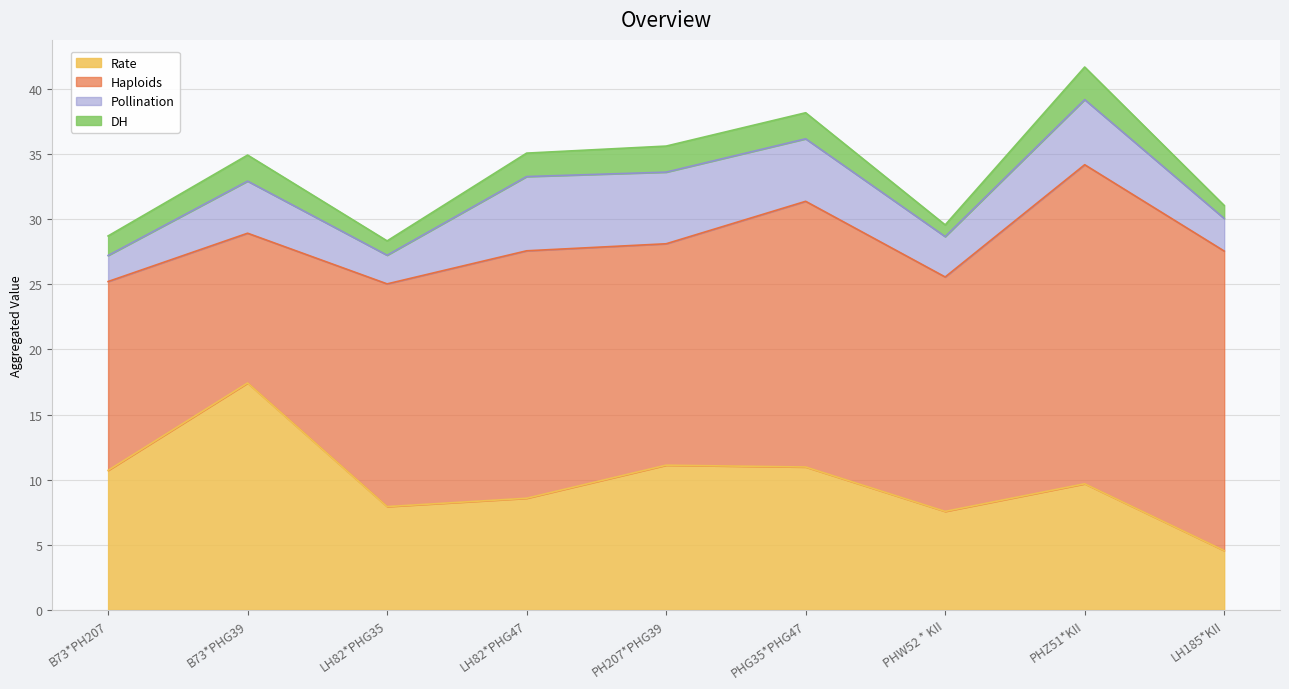

Which category has the lowest value in the Haploids series?

B73*PHG39